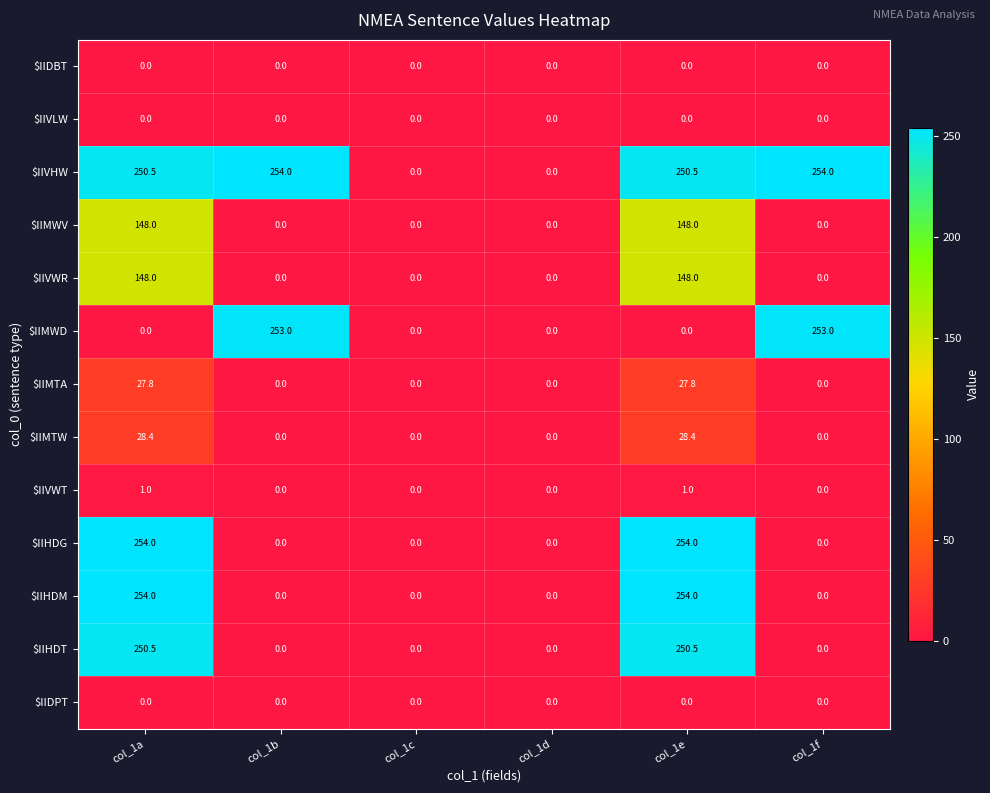

What is the difference between the highest and lowest values at col_1a?

254.0